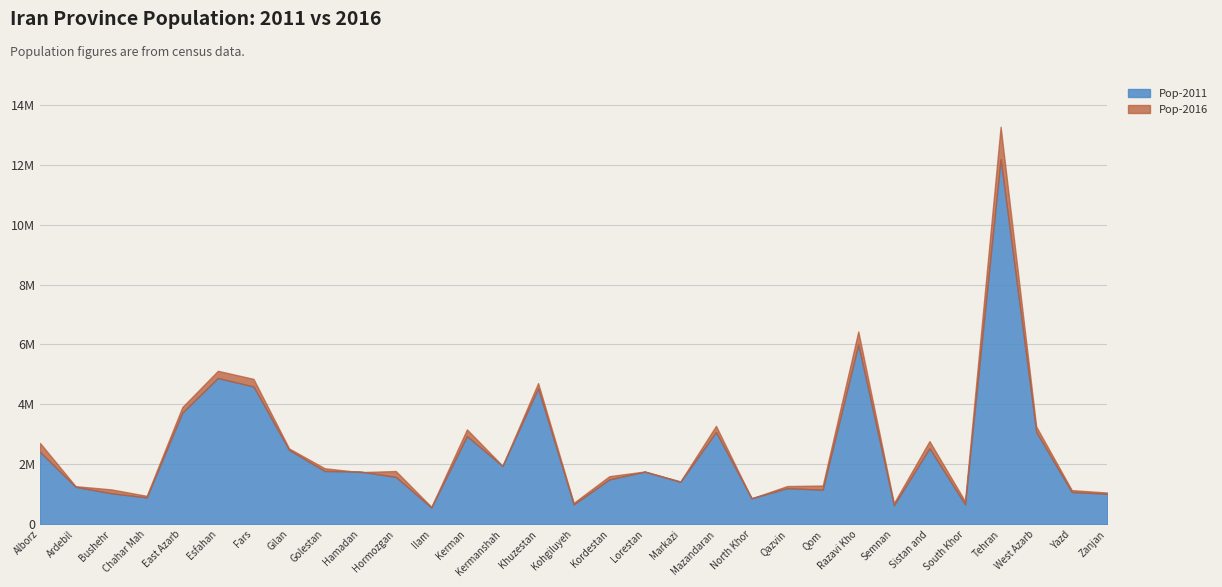

What is the value of the Pop-2016 point at the 26th from the left?

2775014